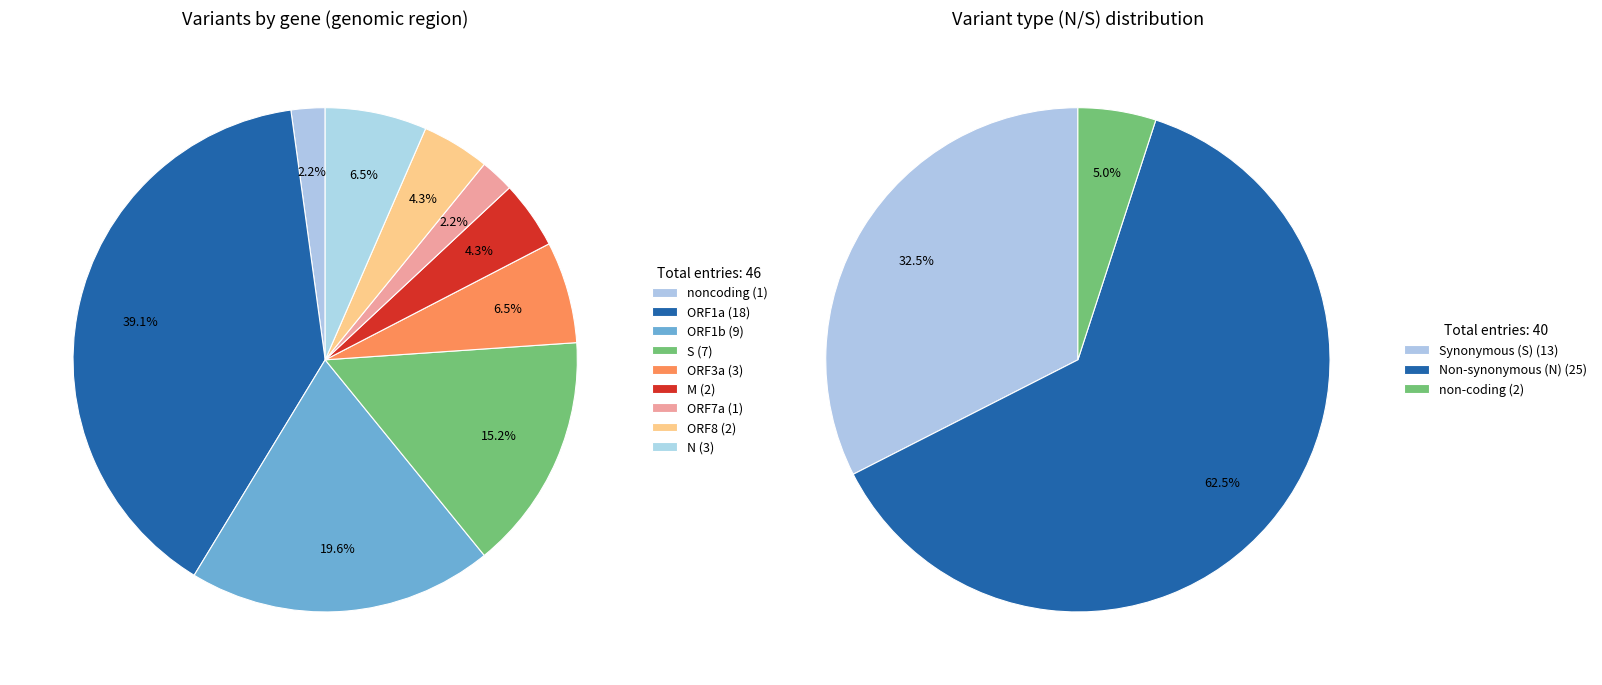

To the nearest percent, what percentage of the pie is ORF1b?

20%